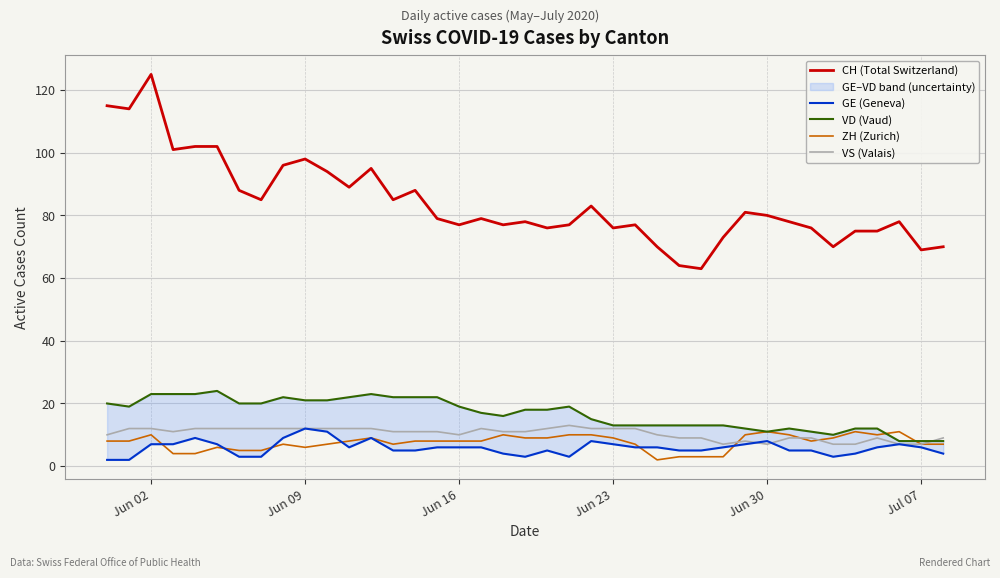

Which series has the largest total across all categories?

CH (Total Switzerland)